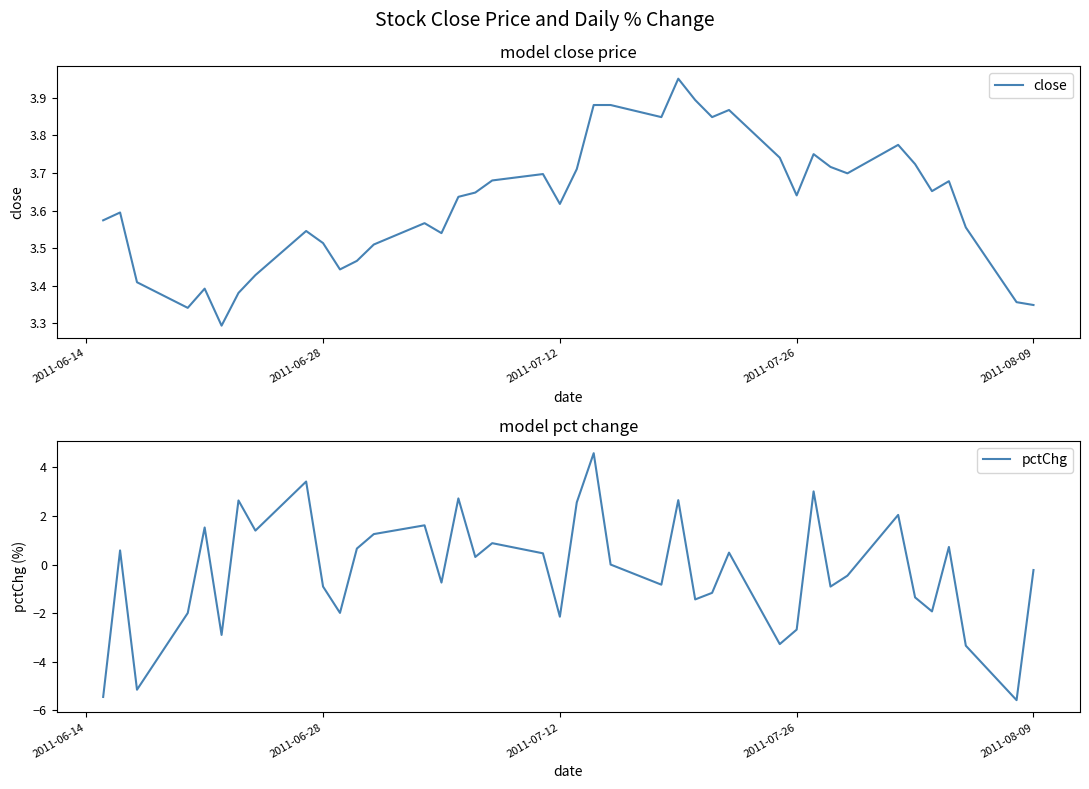

Is it true that pctChg equals -2.7 at 2011-07-26?

True